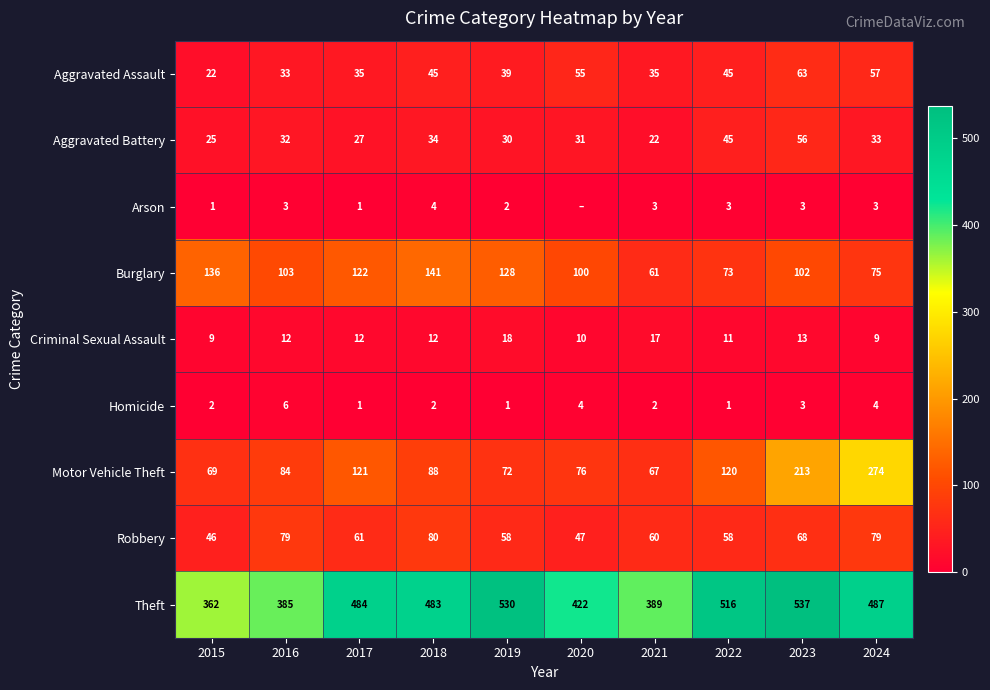

How many series are shown in this chart?

9